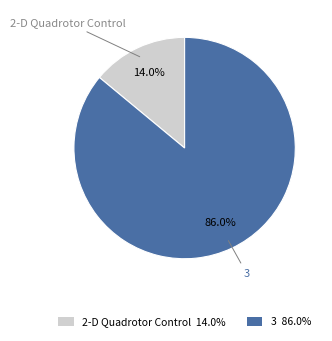

Is it true that 3 is 86% of the pie?

True